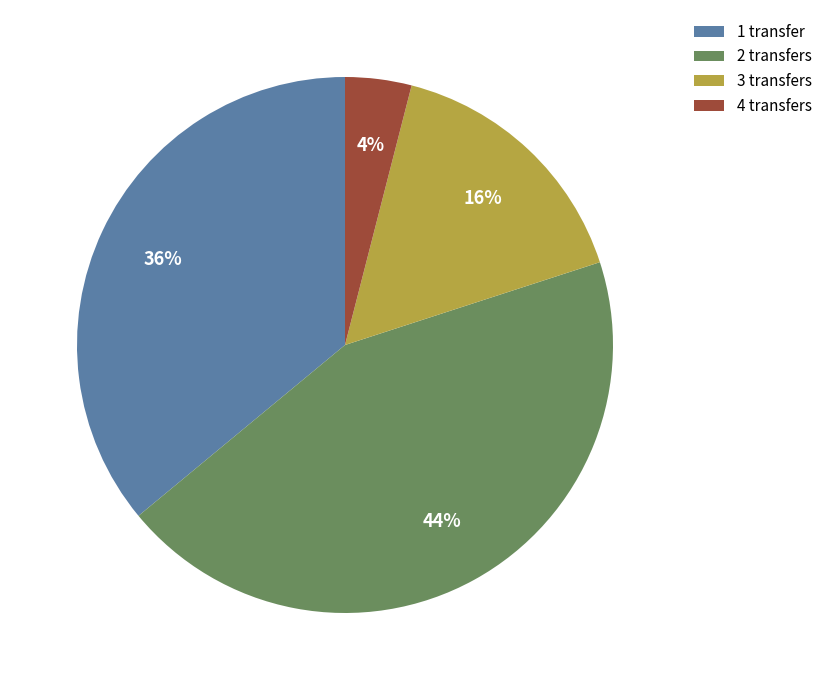

How many segments does this pie chart have?

4